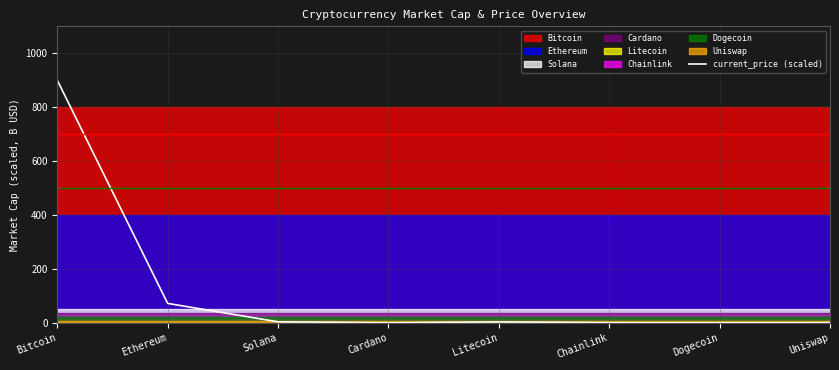

Does the chart have visible grid lines?

Yes